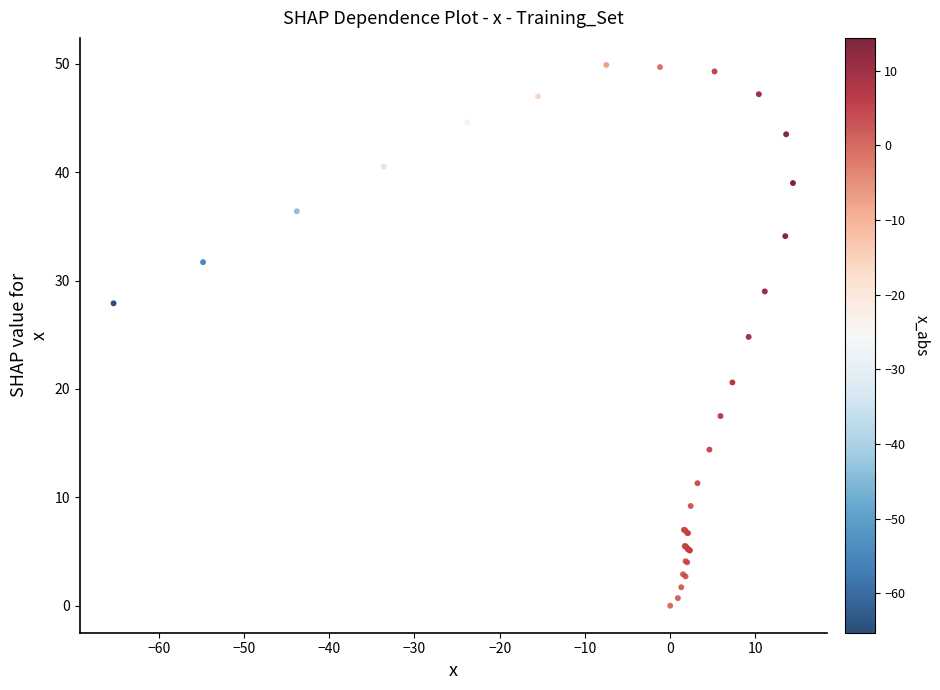

What Y value in the scatter plot is closest to 24?

24.8